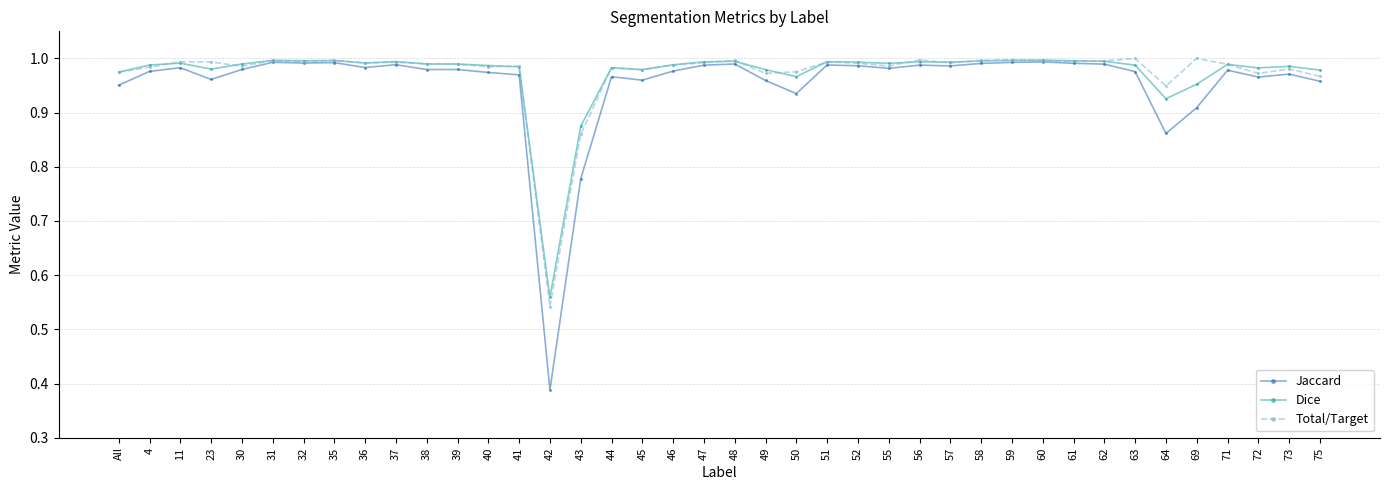

True or false: Jaccard has more than 2 points higher than both neighbors.

True